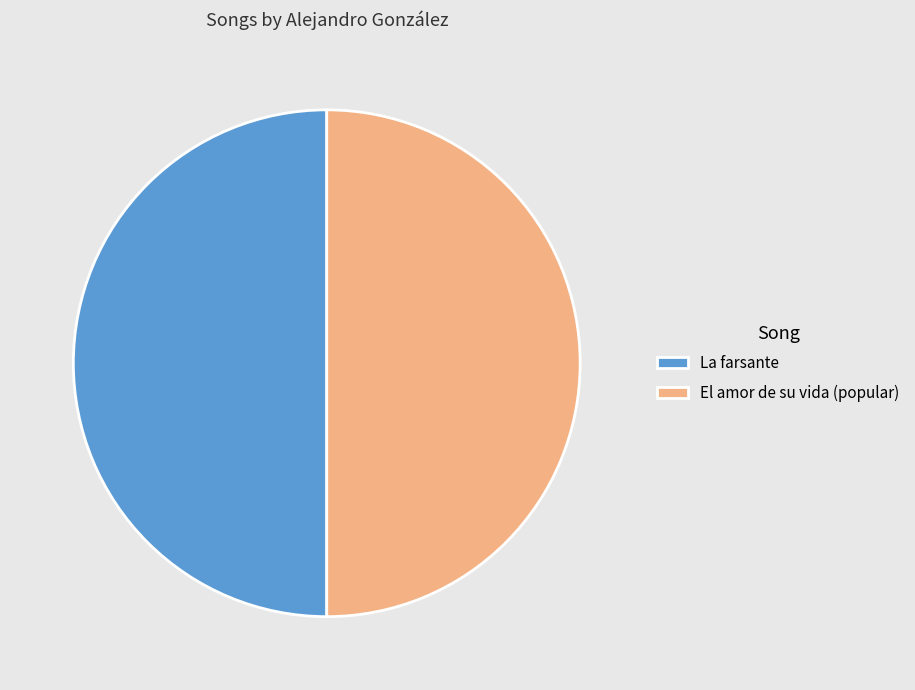

Count the number of slices in the pie.

2